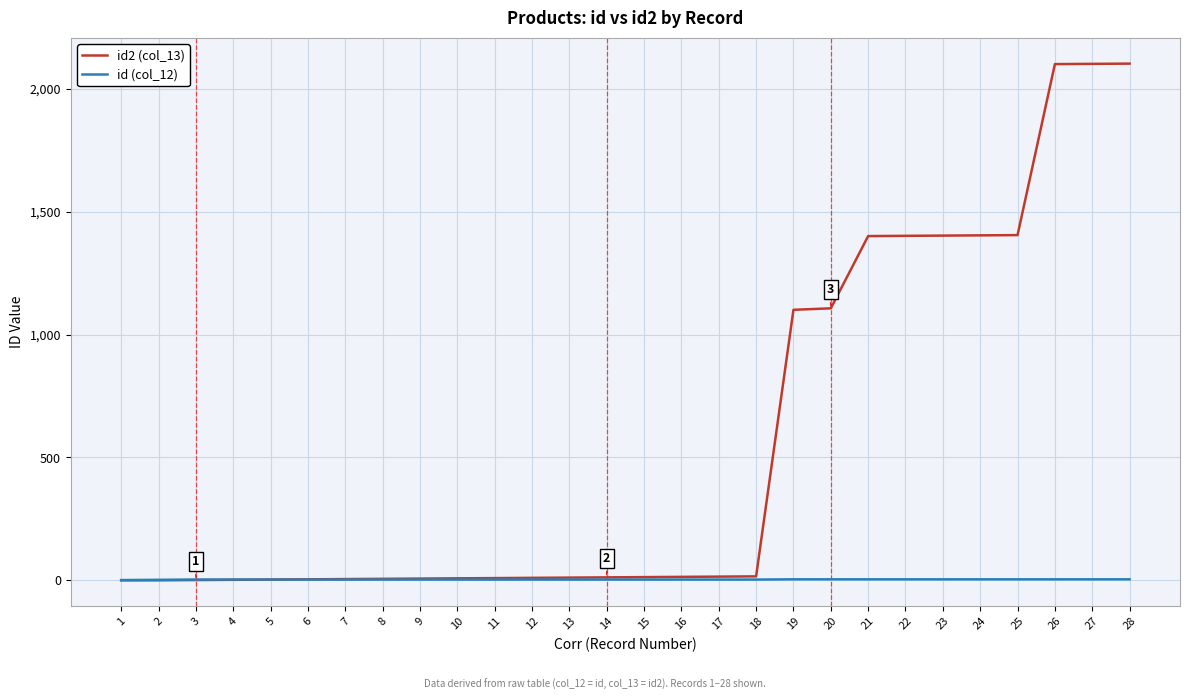

The value of id2 (col_13) at 24 is 2392. True or false?

False